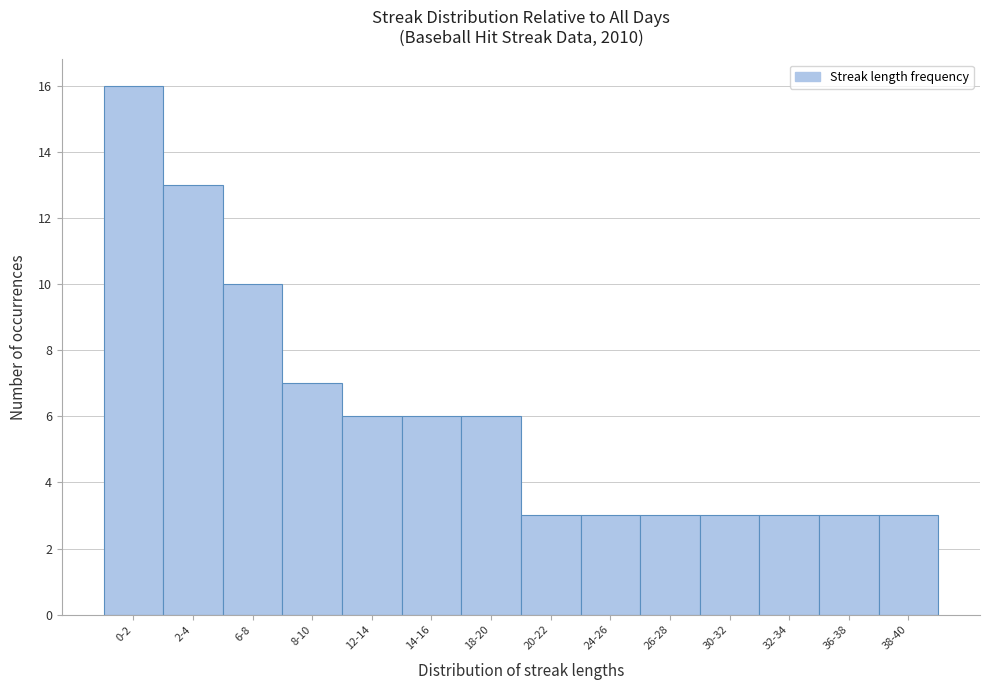

Reading left to right, extract all data points from this chart.

0-2=16	2-4=13	6-8=10	8-10=7	12-14=6	14-16=6	18-20=6	20-22=3	24-26=3	26-28=3	30-32=3	32-34=3	36-38=3	38-40=3